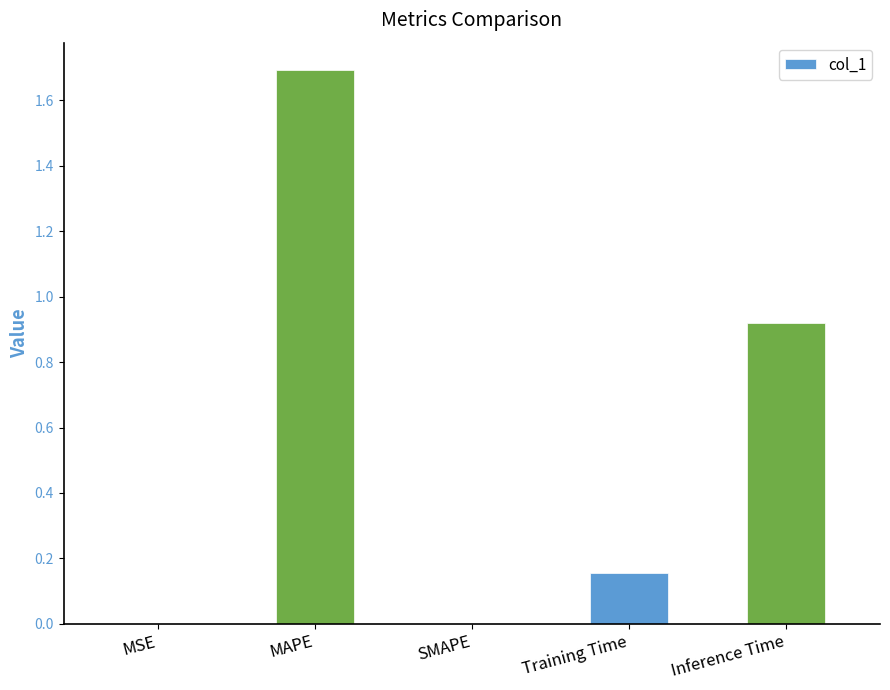

True or false: the data shows 0.0 at MSE.

True